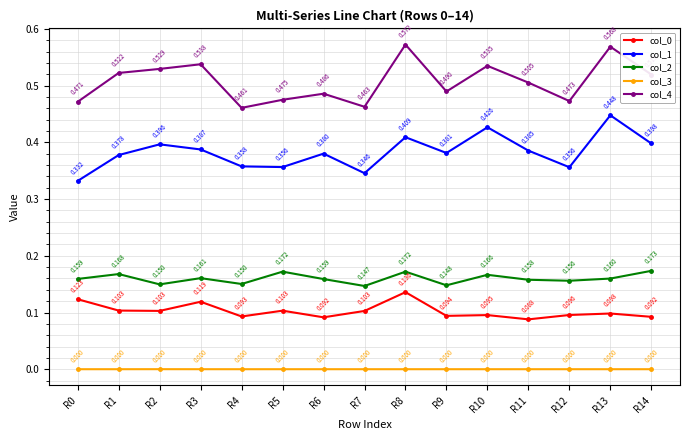

True or false: col_2 and col_0 cross at least once.

False